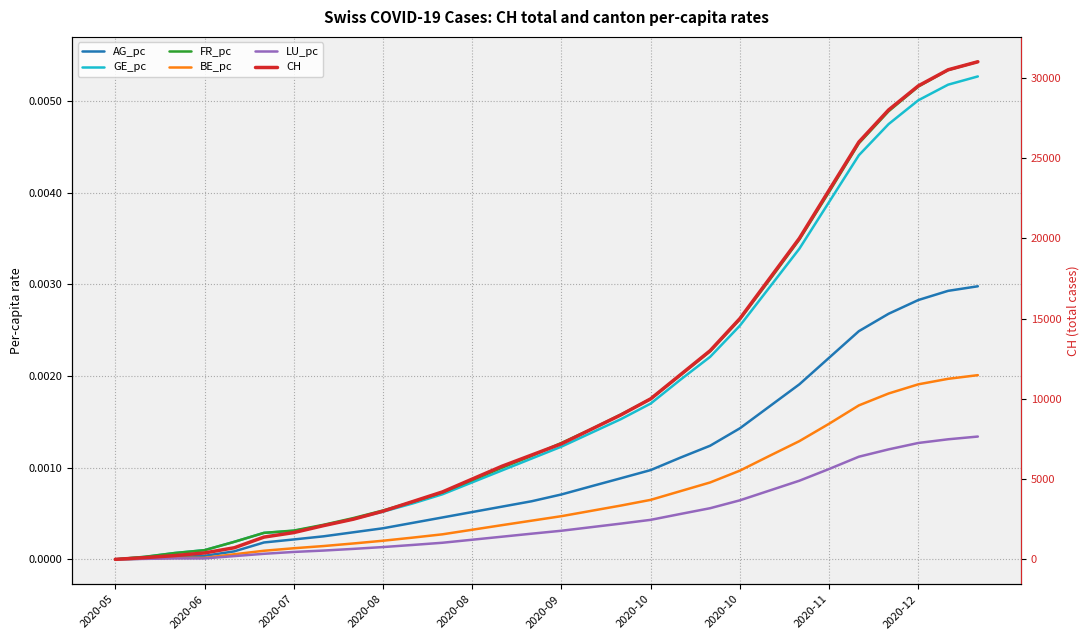

What is the greatest value displayed?

31000.0